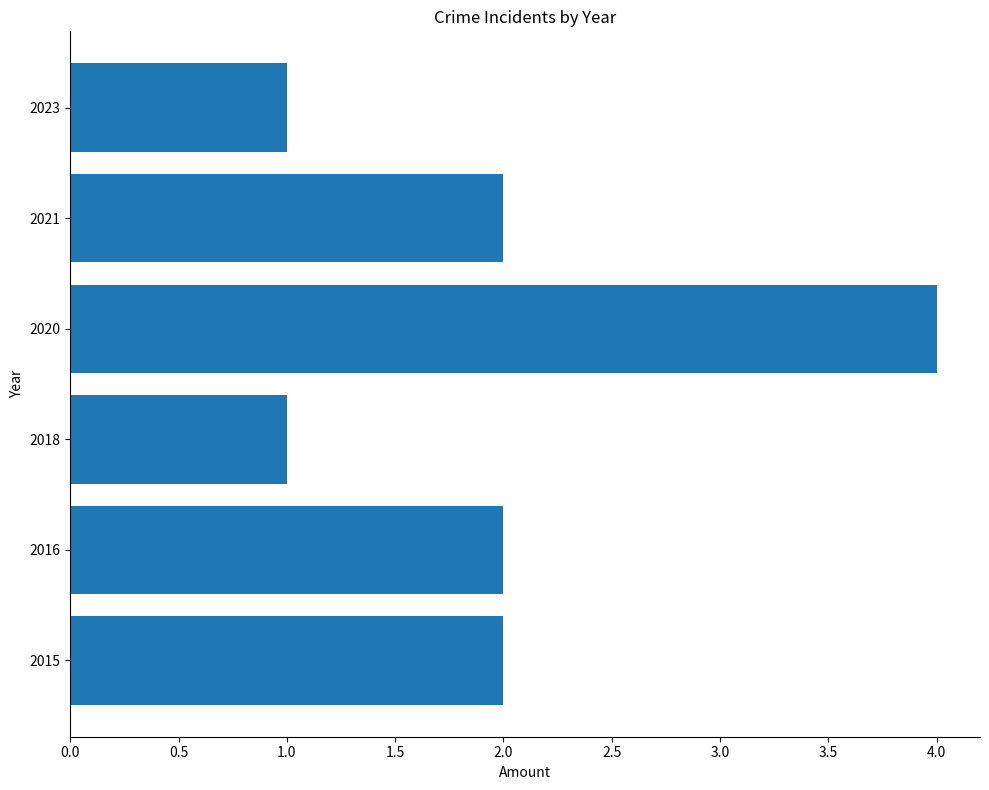

The value at 2020 is 3. True or false?

False